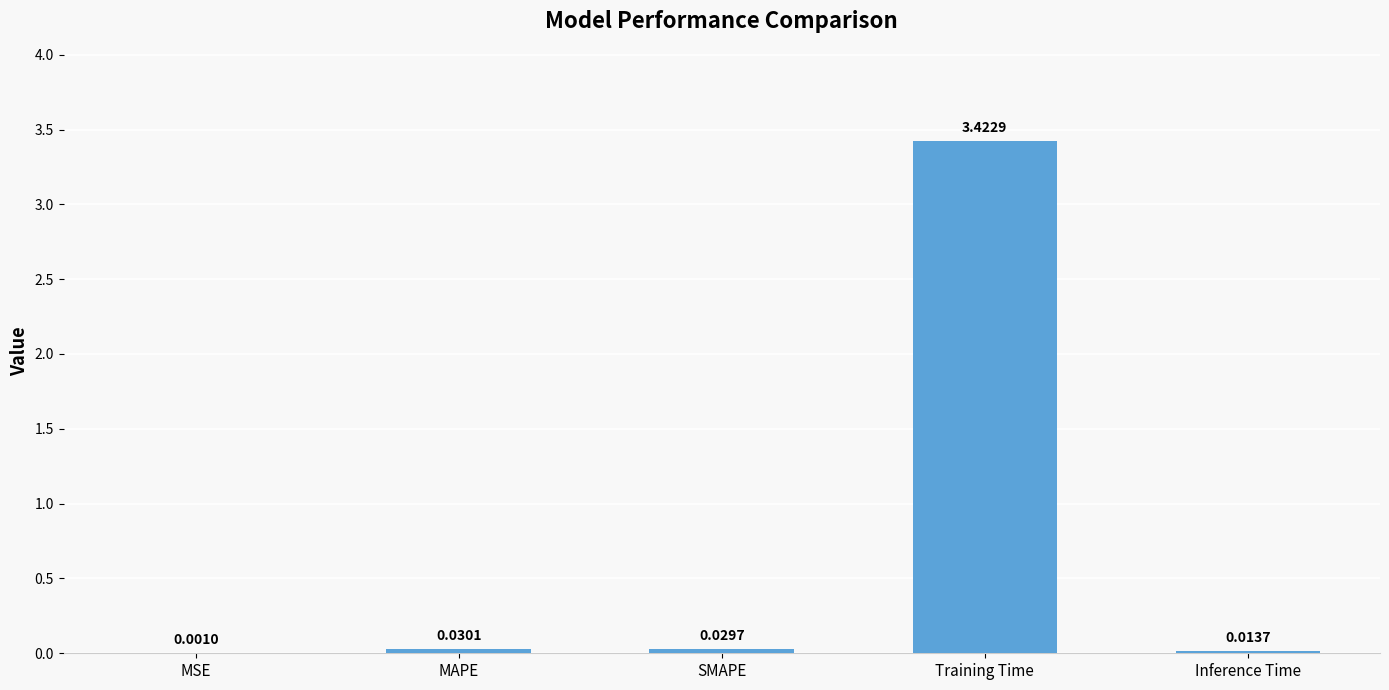

Between Training Time and SMAPE, which is larger?

Training Time